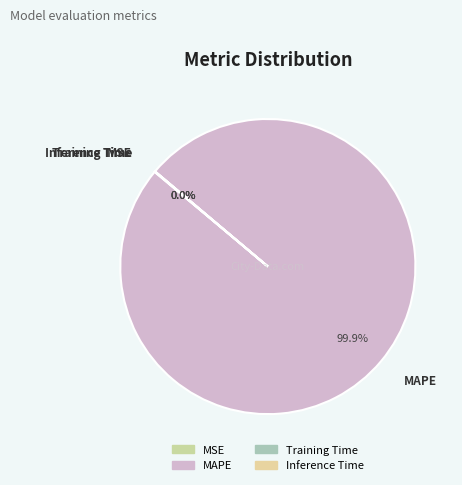

Which has a higher value, MSE or Inference Time?

MSE